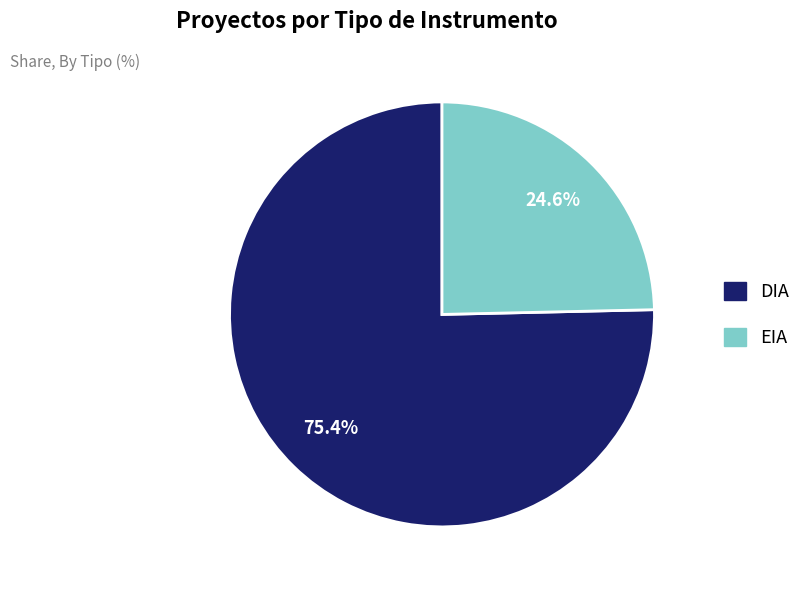

To the nearest percent, what is the difference between the EIA and DIA slice percentages?

51%